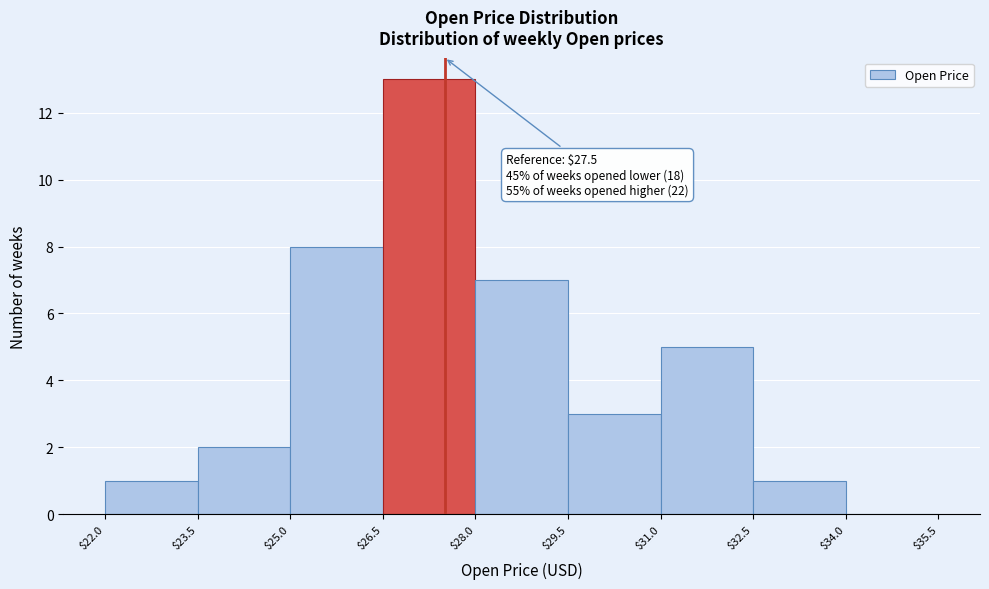

Which range on the x-axis has the tallest bar?

$26.5 to $28.0